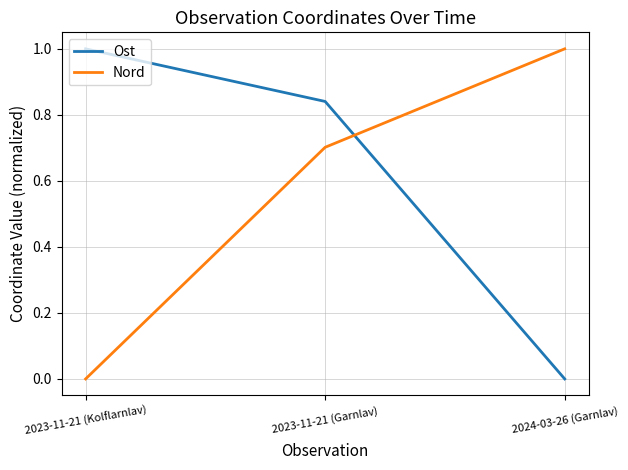

Read the Ost value at 2023-11-21 (Kolflarnlav).

1.0